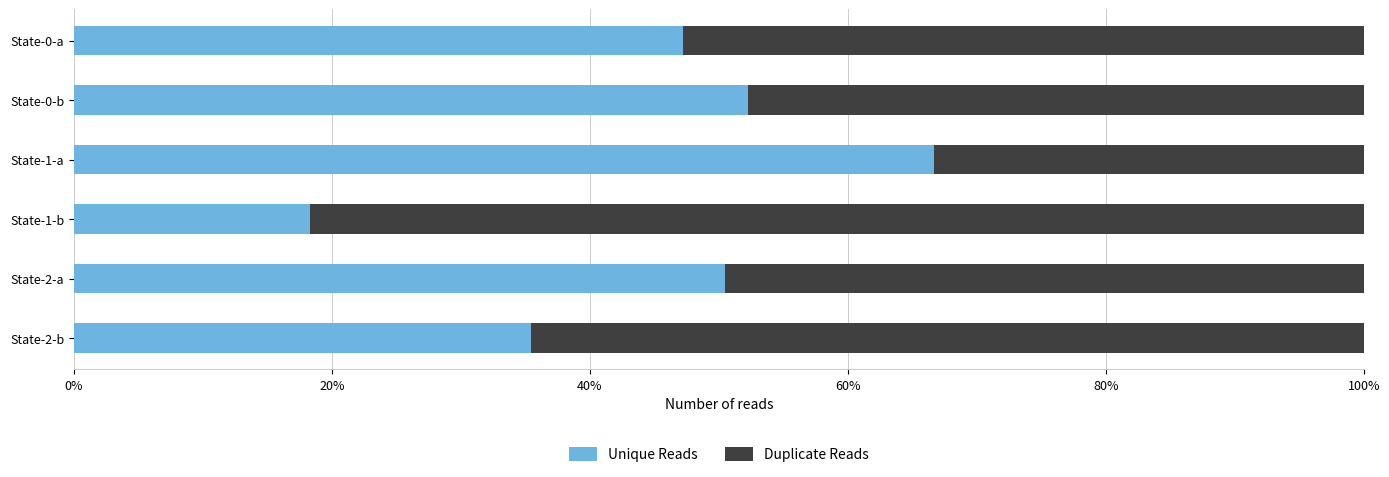

What is the average value of the Unique Reads series?

45.1